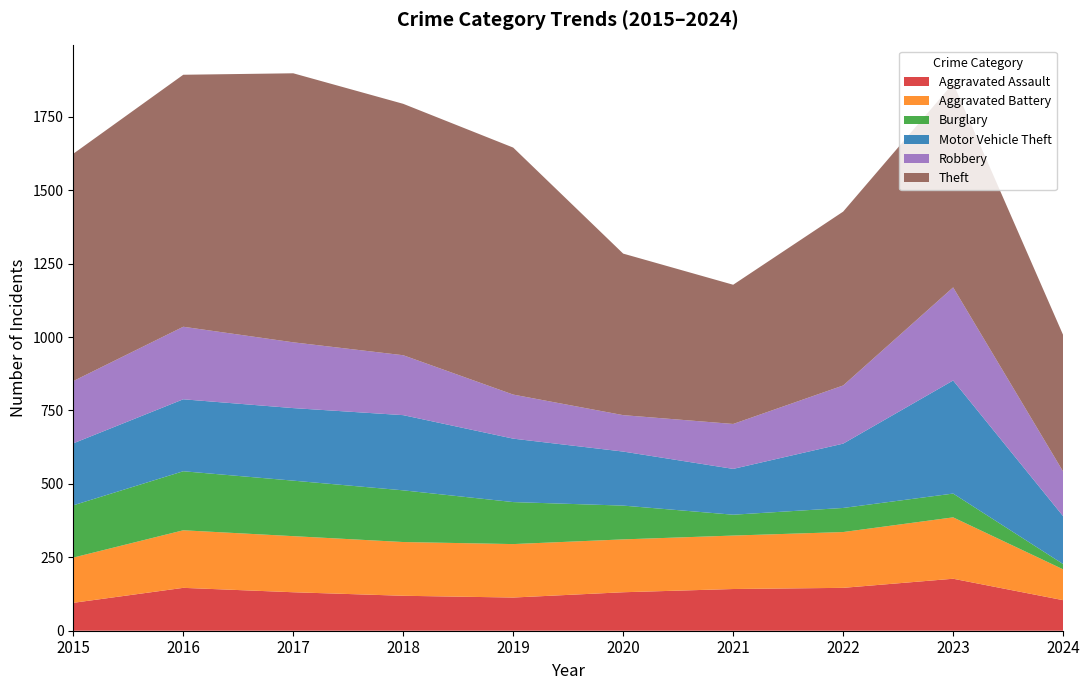

Reading left to right, list all the values displayed in this chart.

Aggravated Assault: 95	146	131	119	113	131	142	146	177	104
Aggravated Battery: 154	196	191	183	182	180	182	190	209	105
Burglary: 178	201	189	176	143	115	71	82	81	18
Motor Vehicle Theft: 211	245	247	256	216	184	156	219	385	163
Robbery: 212	247	224	204	150	124	153	198	317	152
Theft: 774	858	916	856	841	550	474	592	695	465